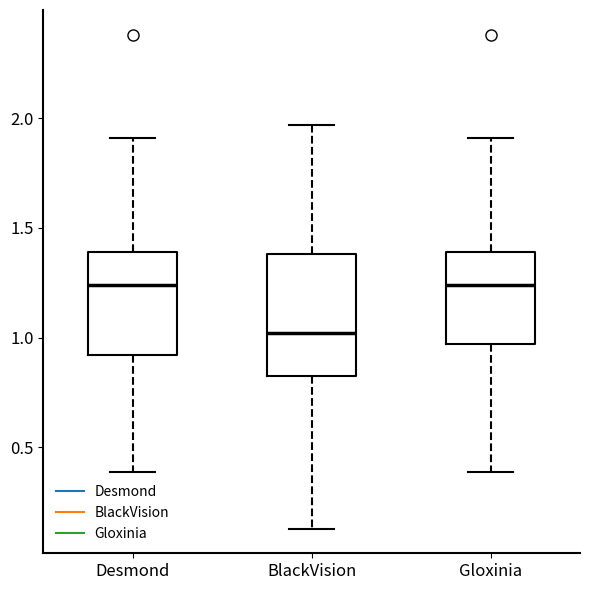

Comparing the boxes themselves (not the whiskers), which one is the tallest?

BlackVision